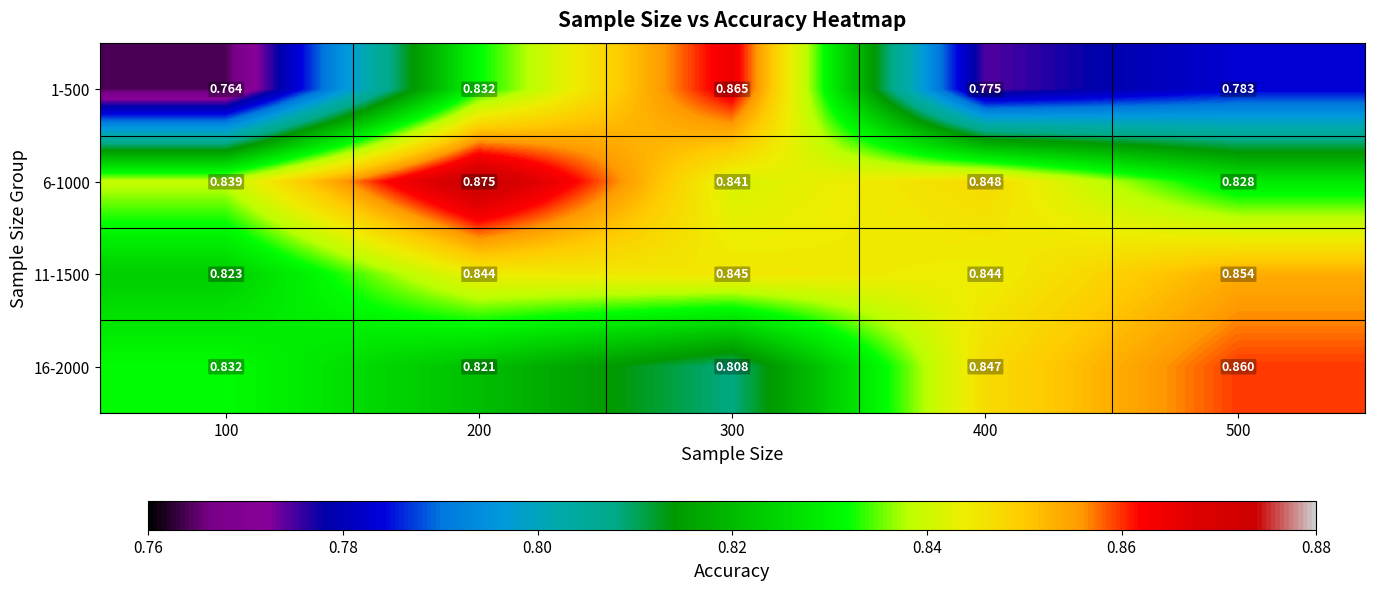

Which series changed the most between 200 and 400?

1-500